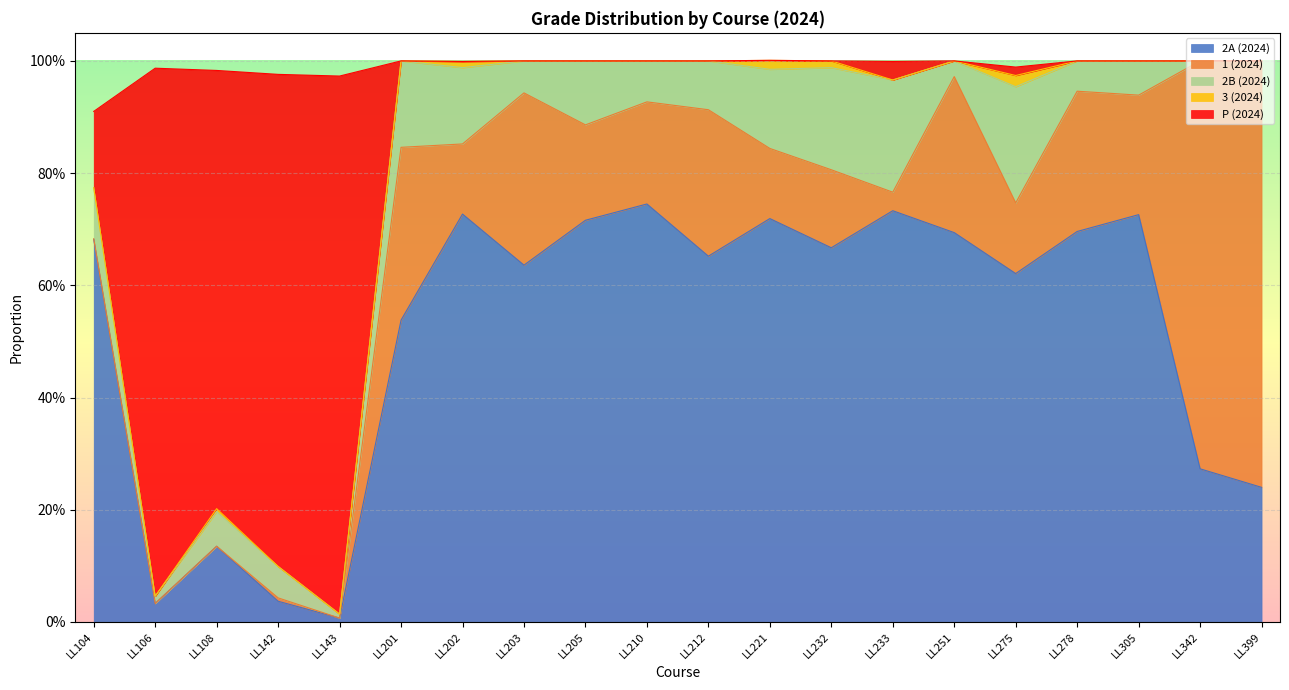

Which label corresponds to the largest value in the chart?

LL143